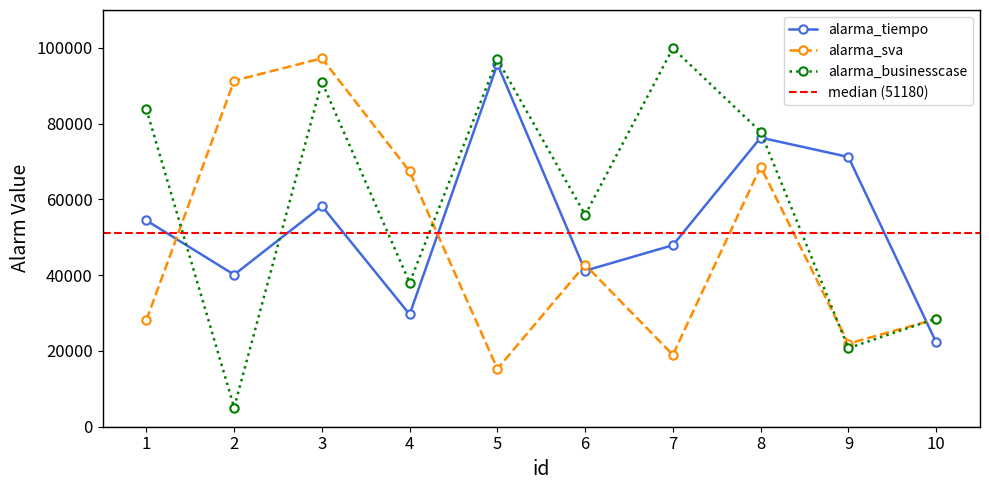

Rank the series by their average value, from highest to lowest.

alarma_businesscase, alarma_tiempo, alarma_sva